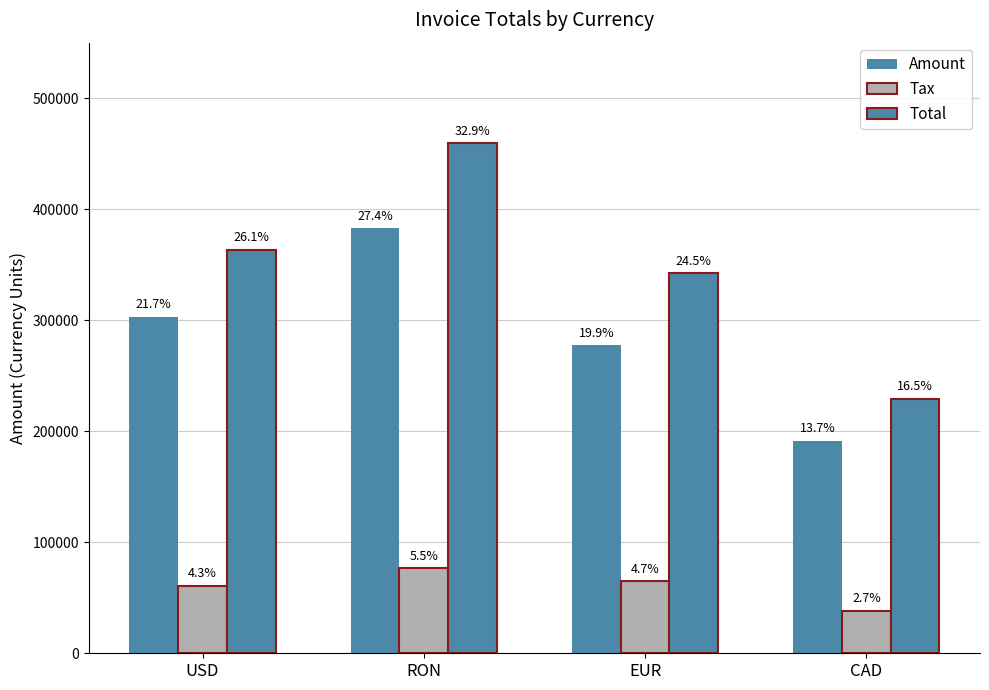

Are the bars horizontal?

No